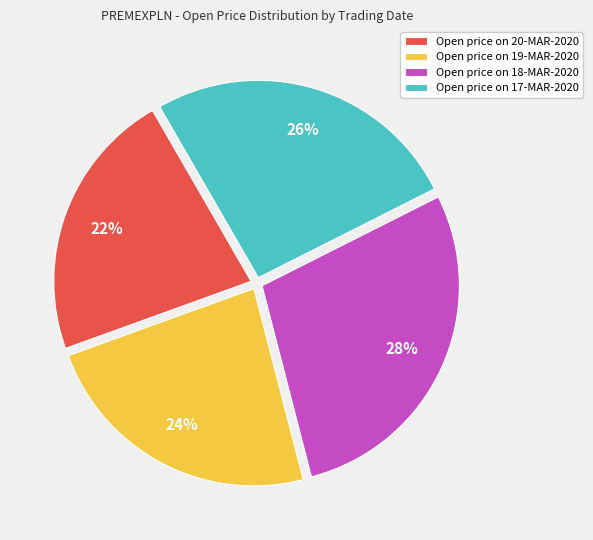

Which has a higher value, Open price on 17-MAR-2020 or Open price on 20-MAR-2020?

Open price on 17-MAR-2020